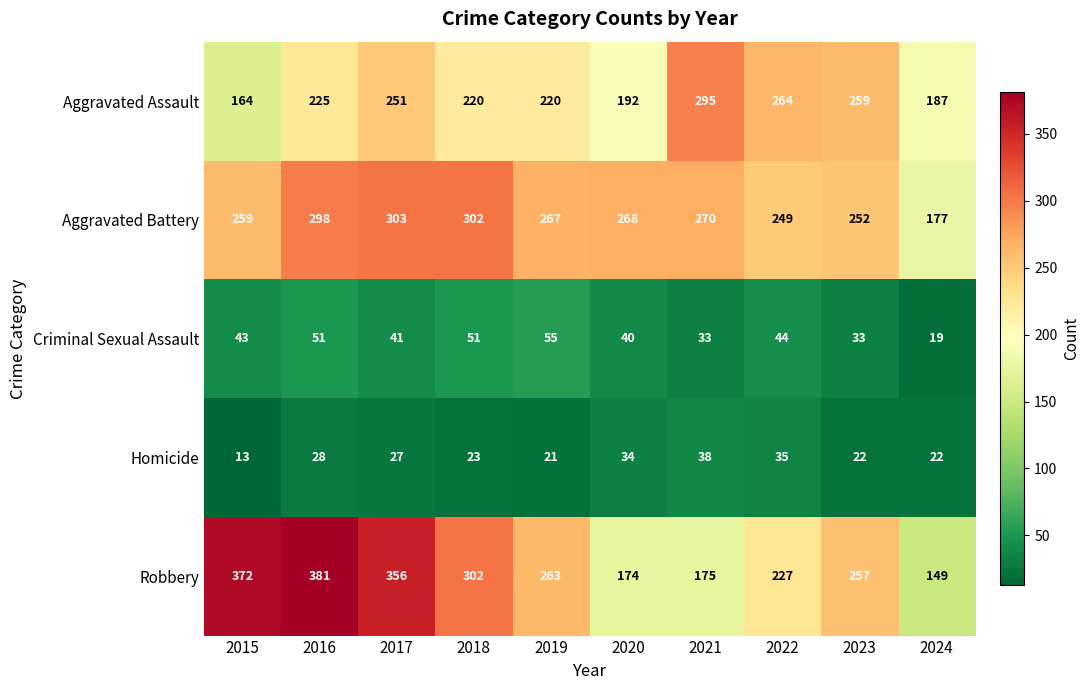

What is the spread (max minus min) of values at 2017?

329